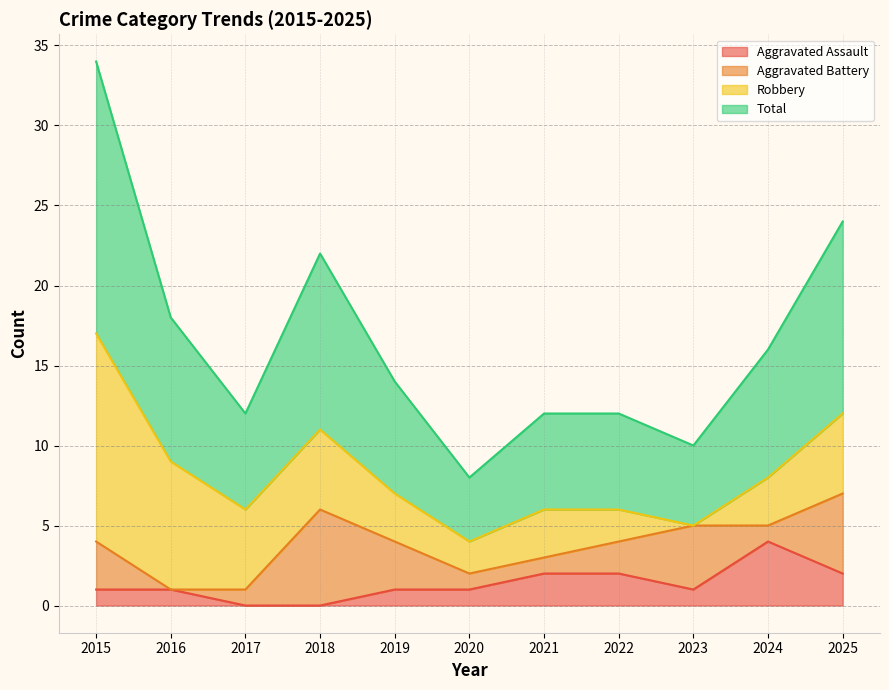

What is the maximum value for Aggravated Assault?

4